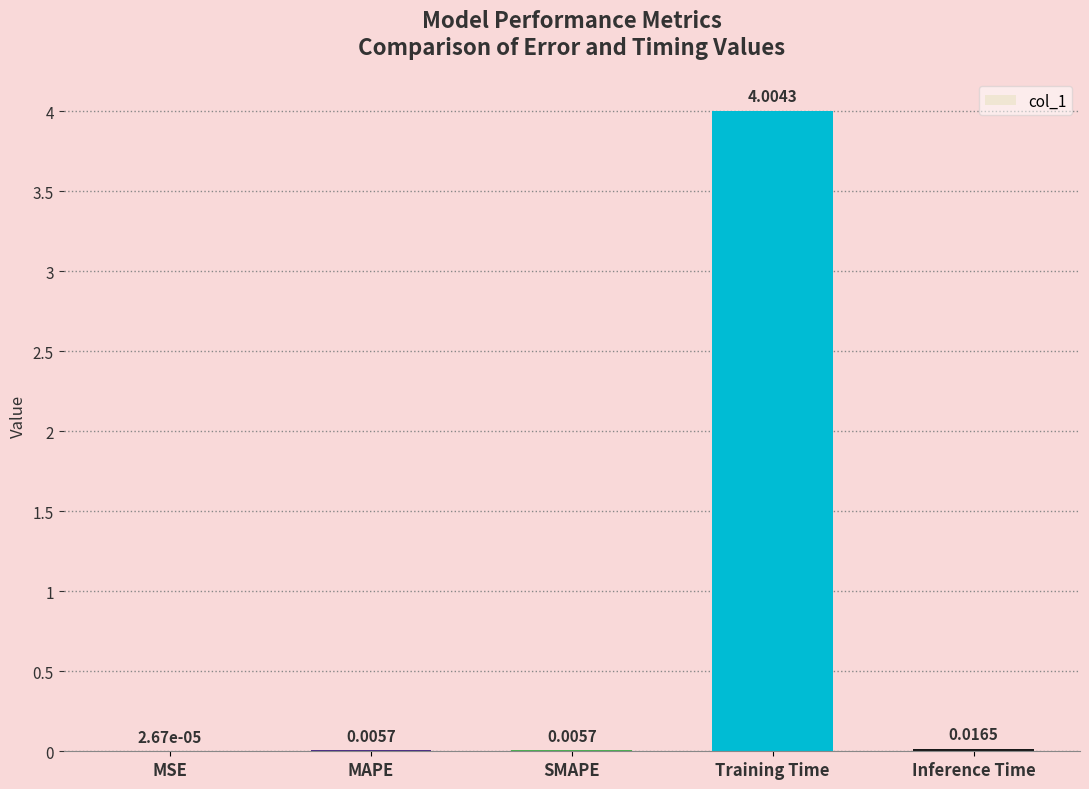

At which label is the value closest to 2?

Inference Time